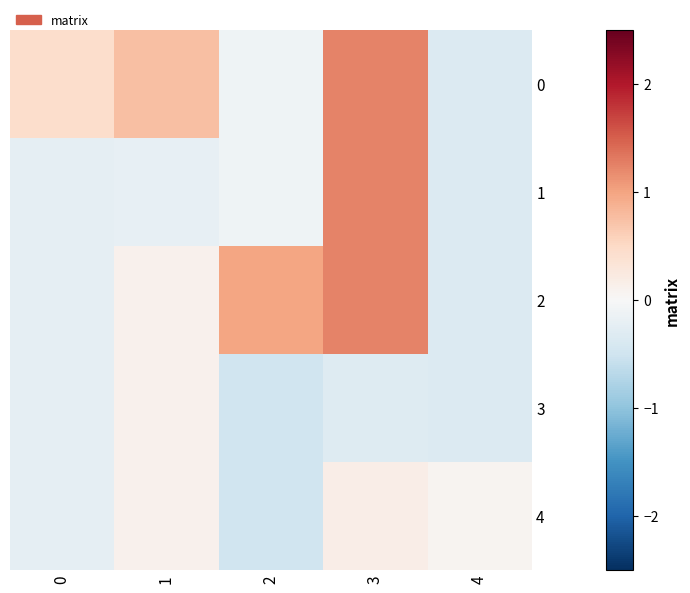

Reading left to right, transcribe all the data shown in this chart.

0: 0=0.4	1=0.8	2=-0.1	3=1.2	4=-0.3
1: 0=-0.2	1=-0.2	2=-0.1	3=1.2	4=-0.3
2: 0=-0.2	1=0.1	2=1.0	3=1.2	4=-0.3
3: 0=-0.2	1=0.1	2=-0.5	3=-0.3	4=-0.3
4: 0=-0.2	1=0.1	2=-0.5	3=0.2	4=0.1